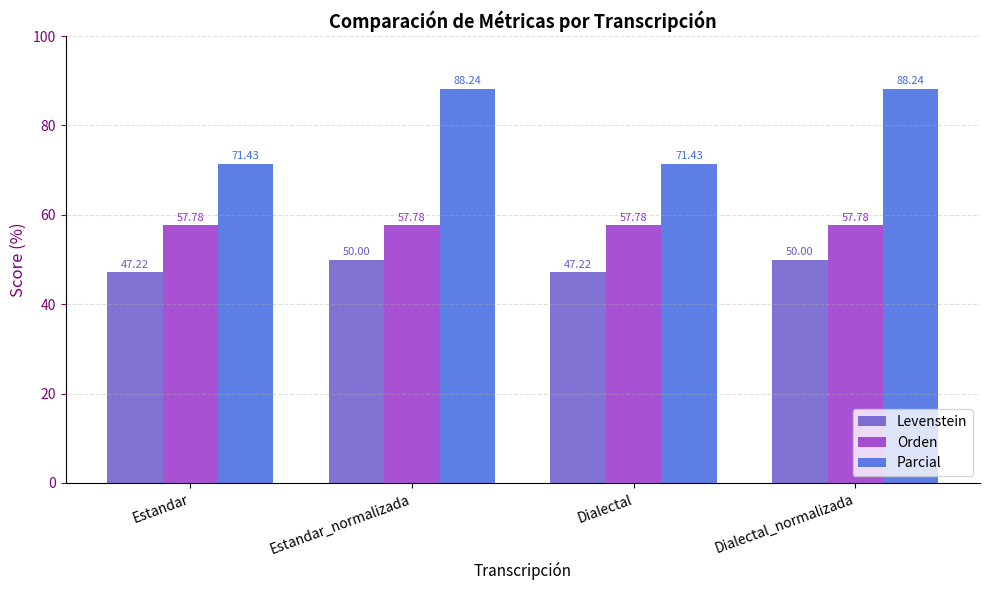

What is the average value of the Orden series?

57.8